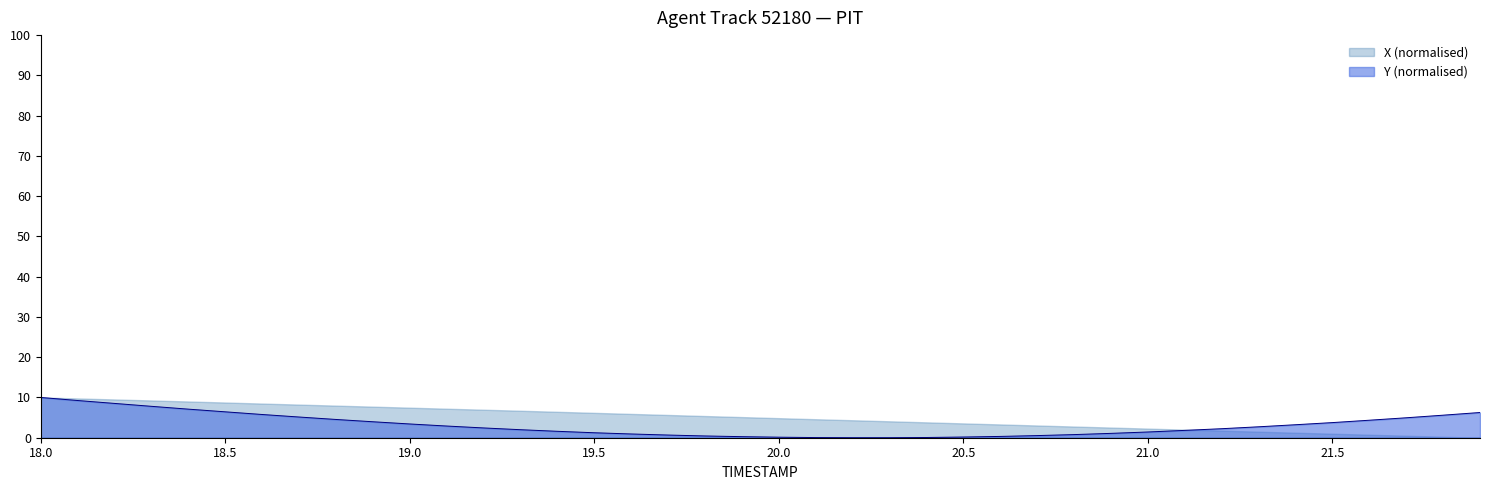

Does the chart display data point markers on the line(s)?

No